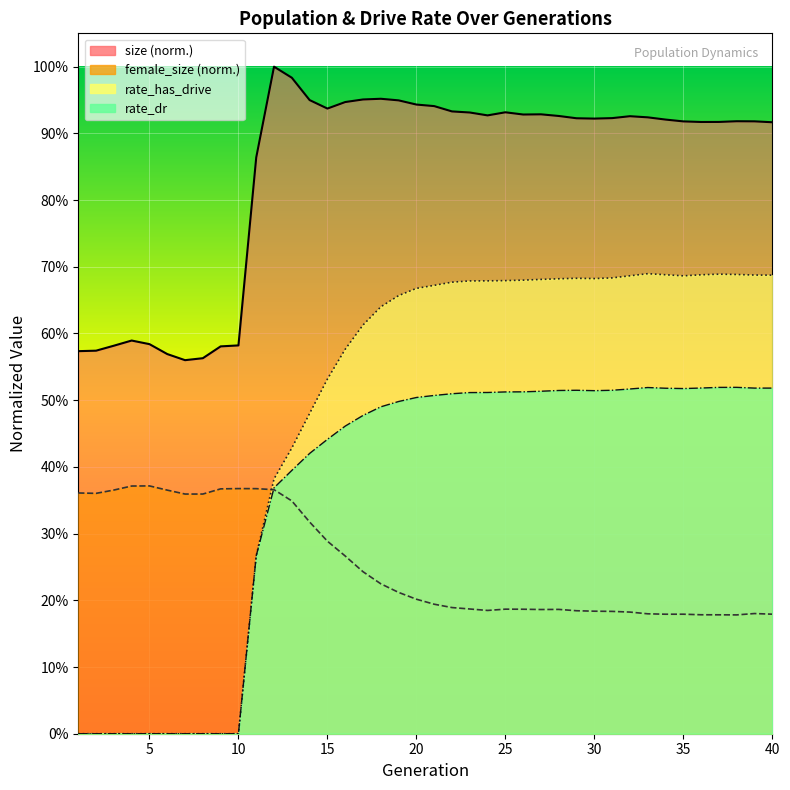

How many interior local peaks does the rate_has_drive series have?

3